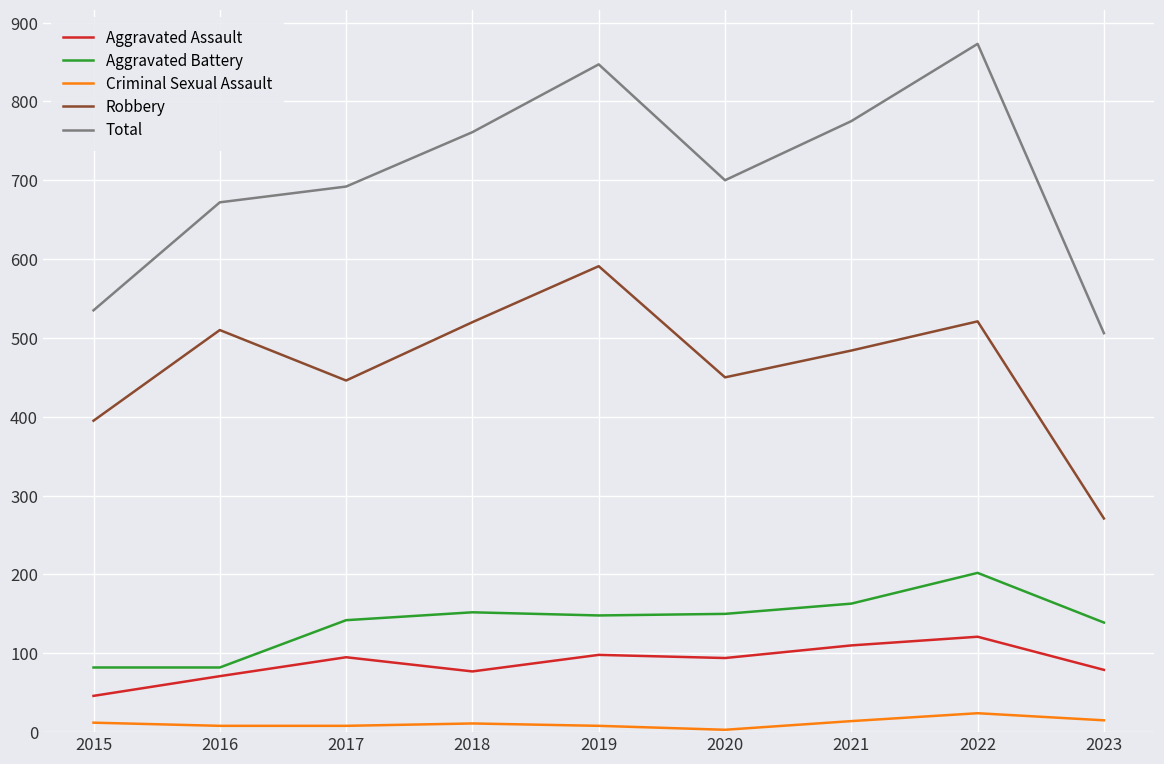

What is the total value across all series at 2022?

1741